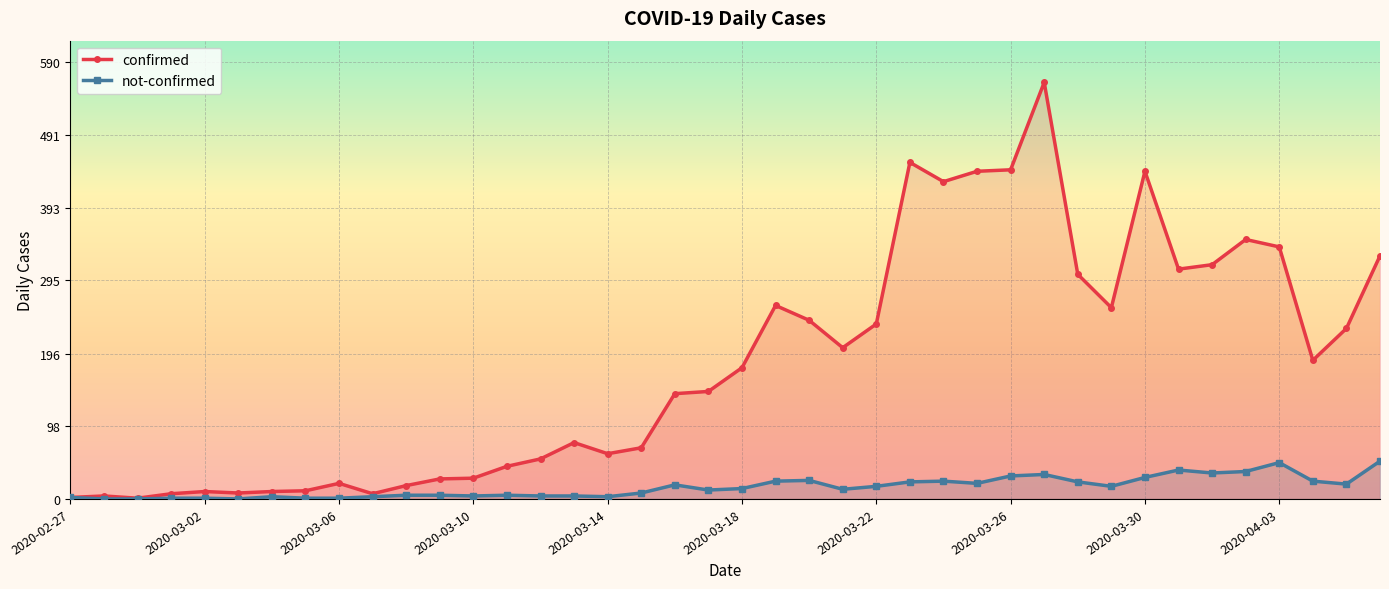

How many distinct data groups are displayed?

2